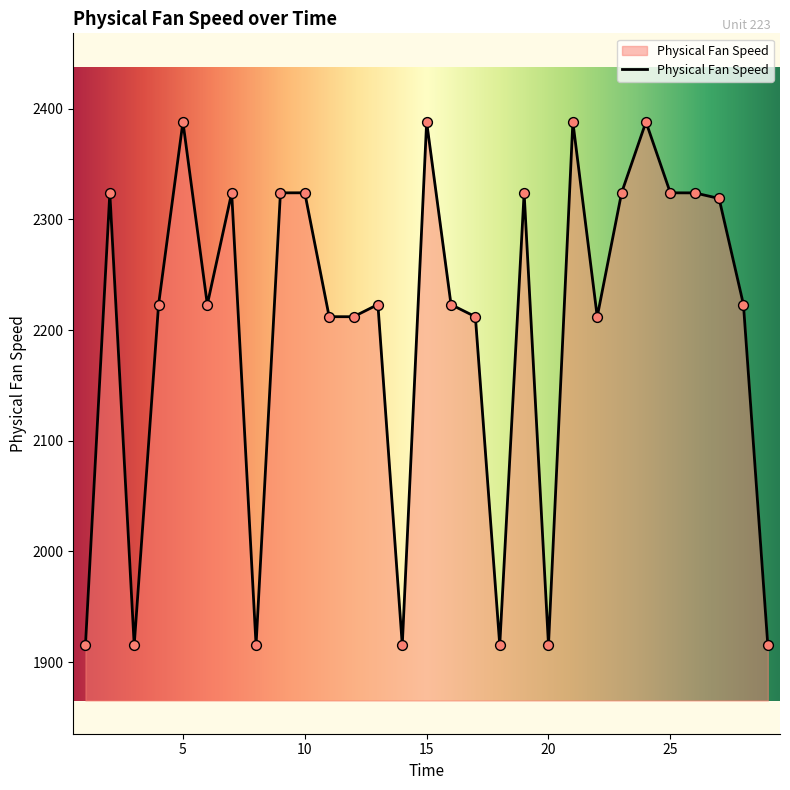

What is the greatest value displayed?

2388.0